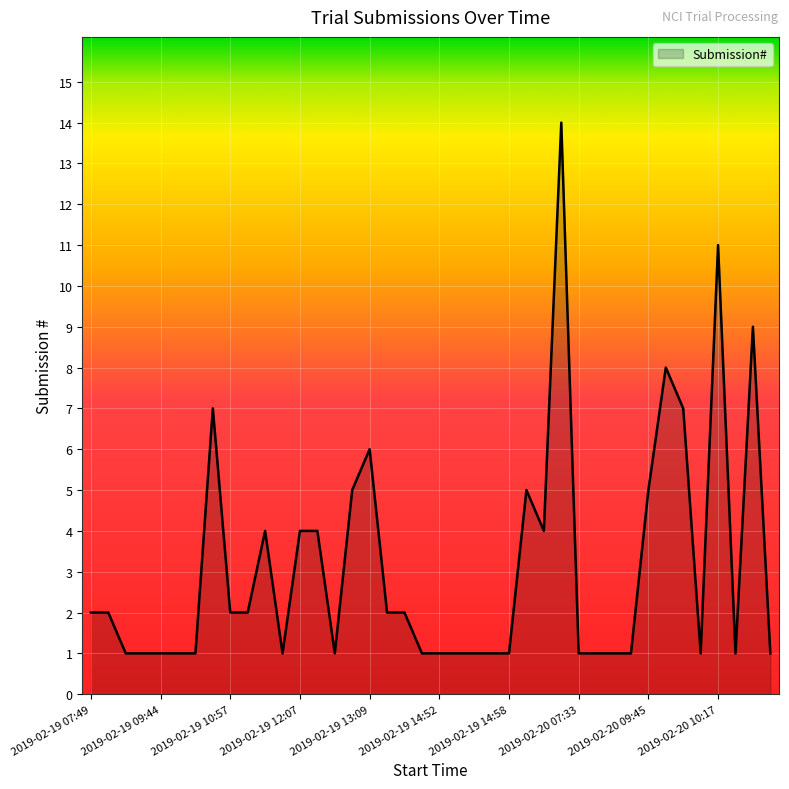

What is the difference between the maximum and minimum values?

13